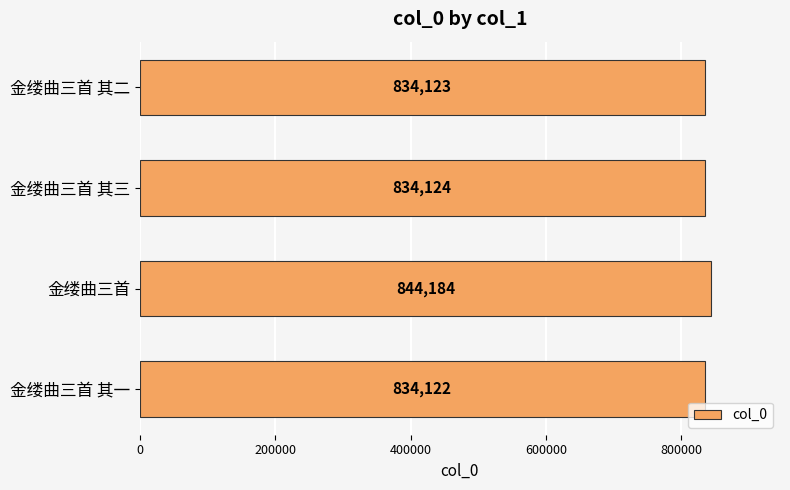

The chart shows a value of 389592 at 金缕曲三首. True or false?

False